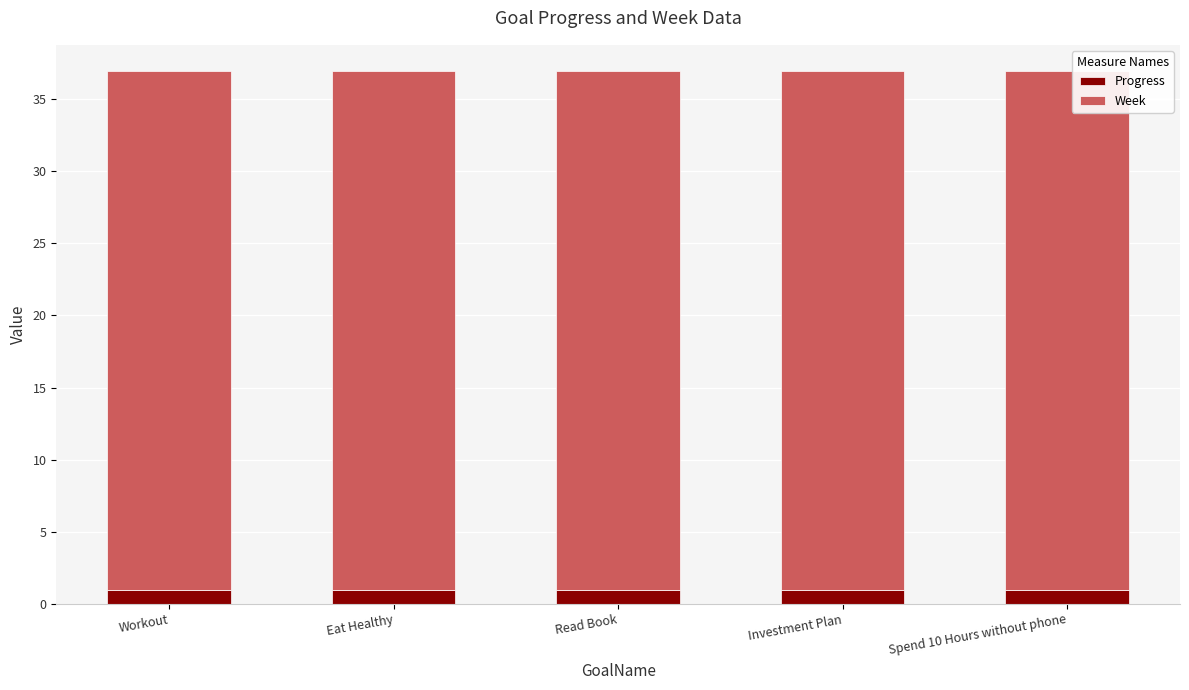

What is the total value across all series at Investment Plan?

36.9